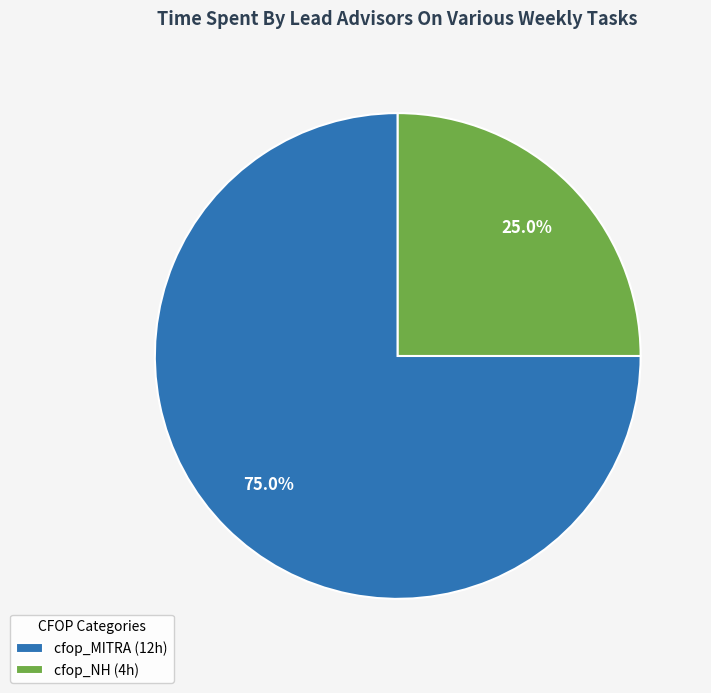

Which slice represents more than half of the pie?

cfop_MITRA